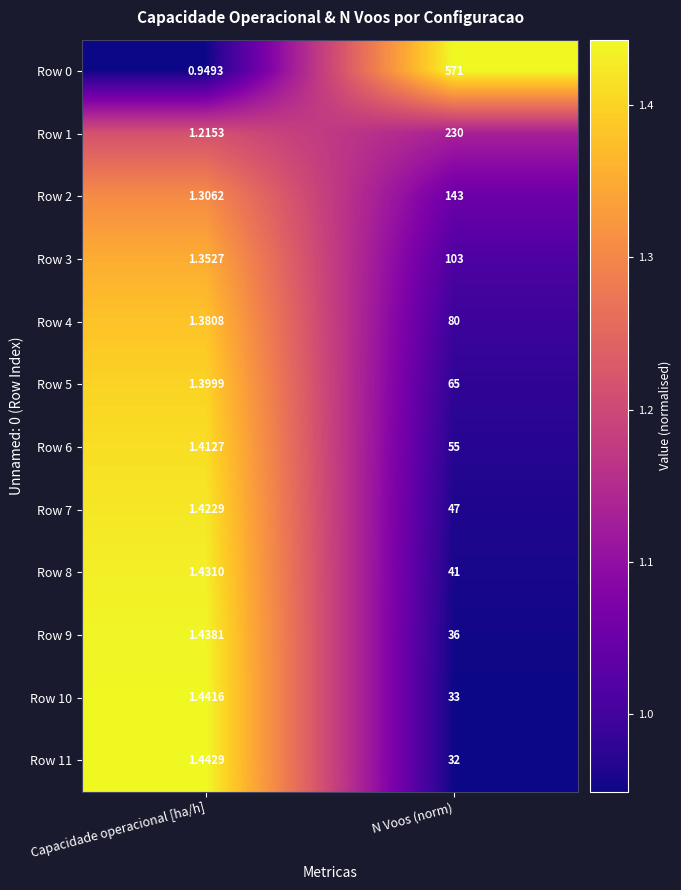

Where is Row 4 nearest to the value 40?

Capacidade operacional [ha/h]